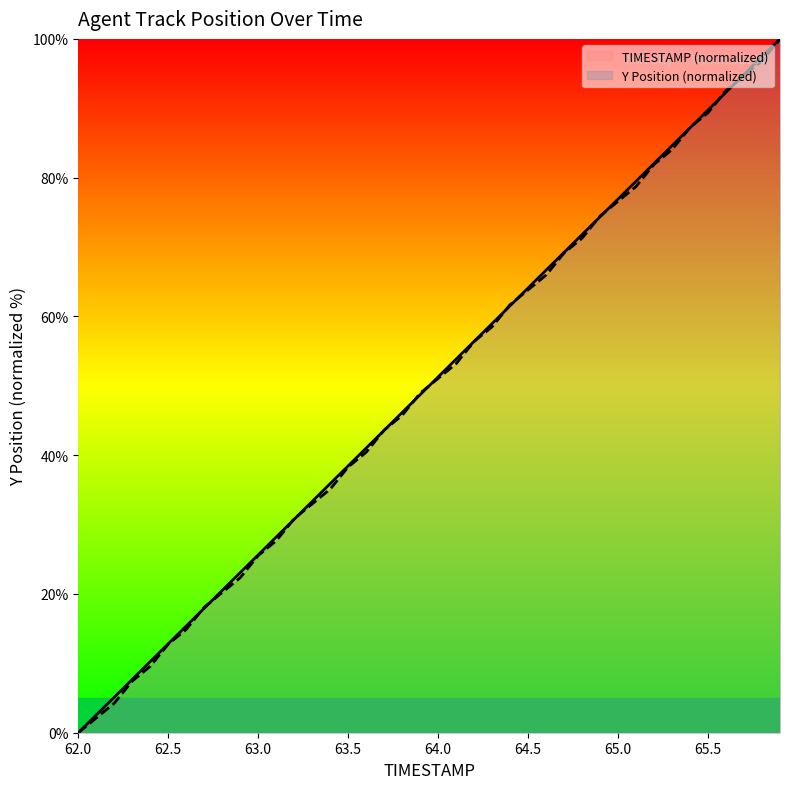

At which category is the sum across all series the highest?

65.9